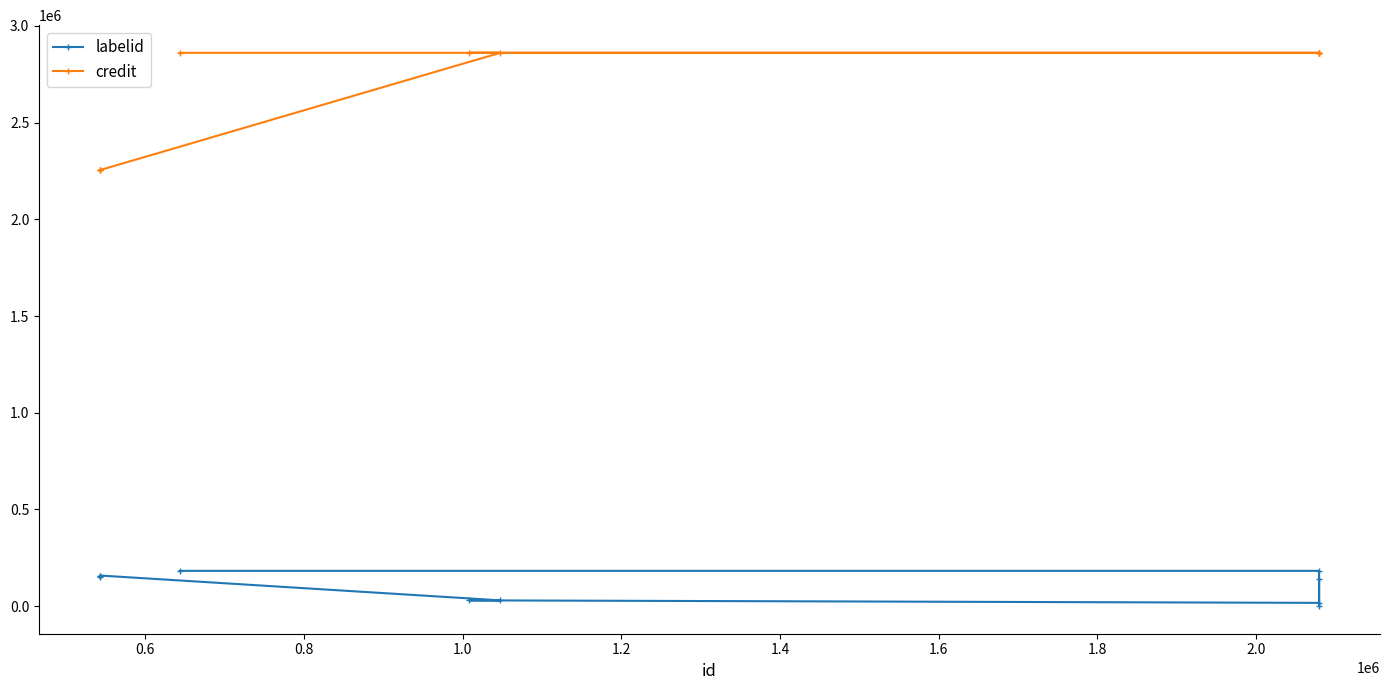

At how many categories does at least one series exceed 1978056?

10